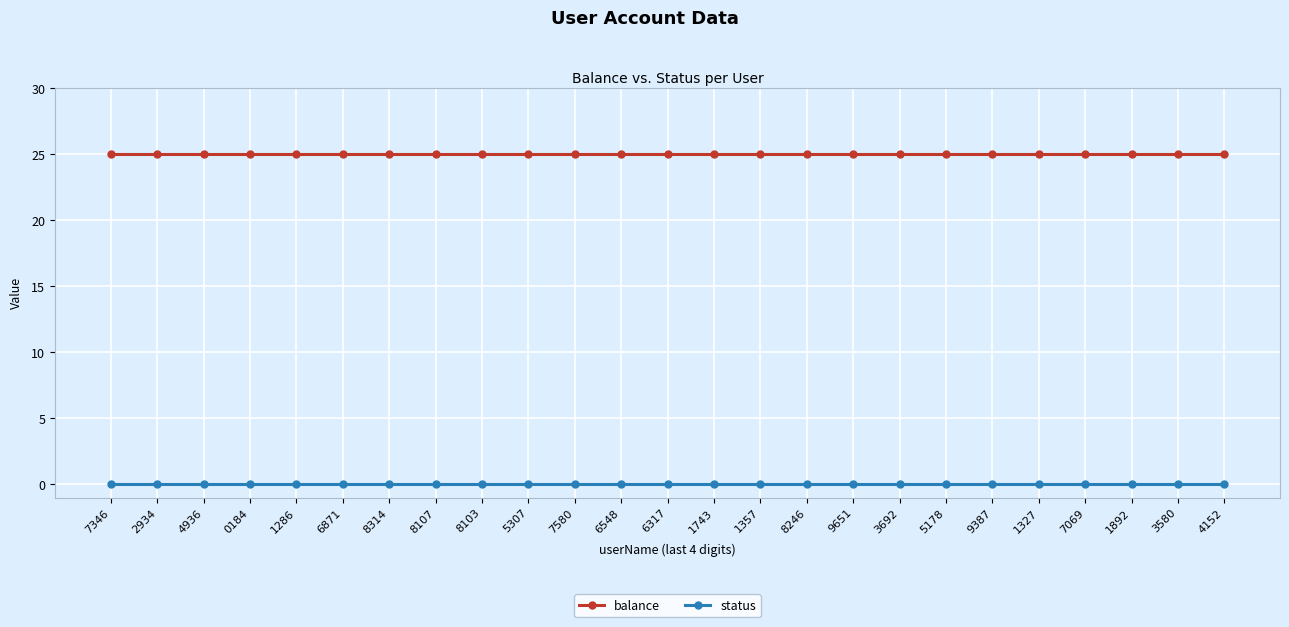

What is the maximum value for balance?

25